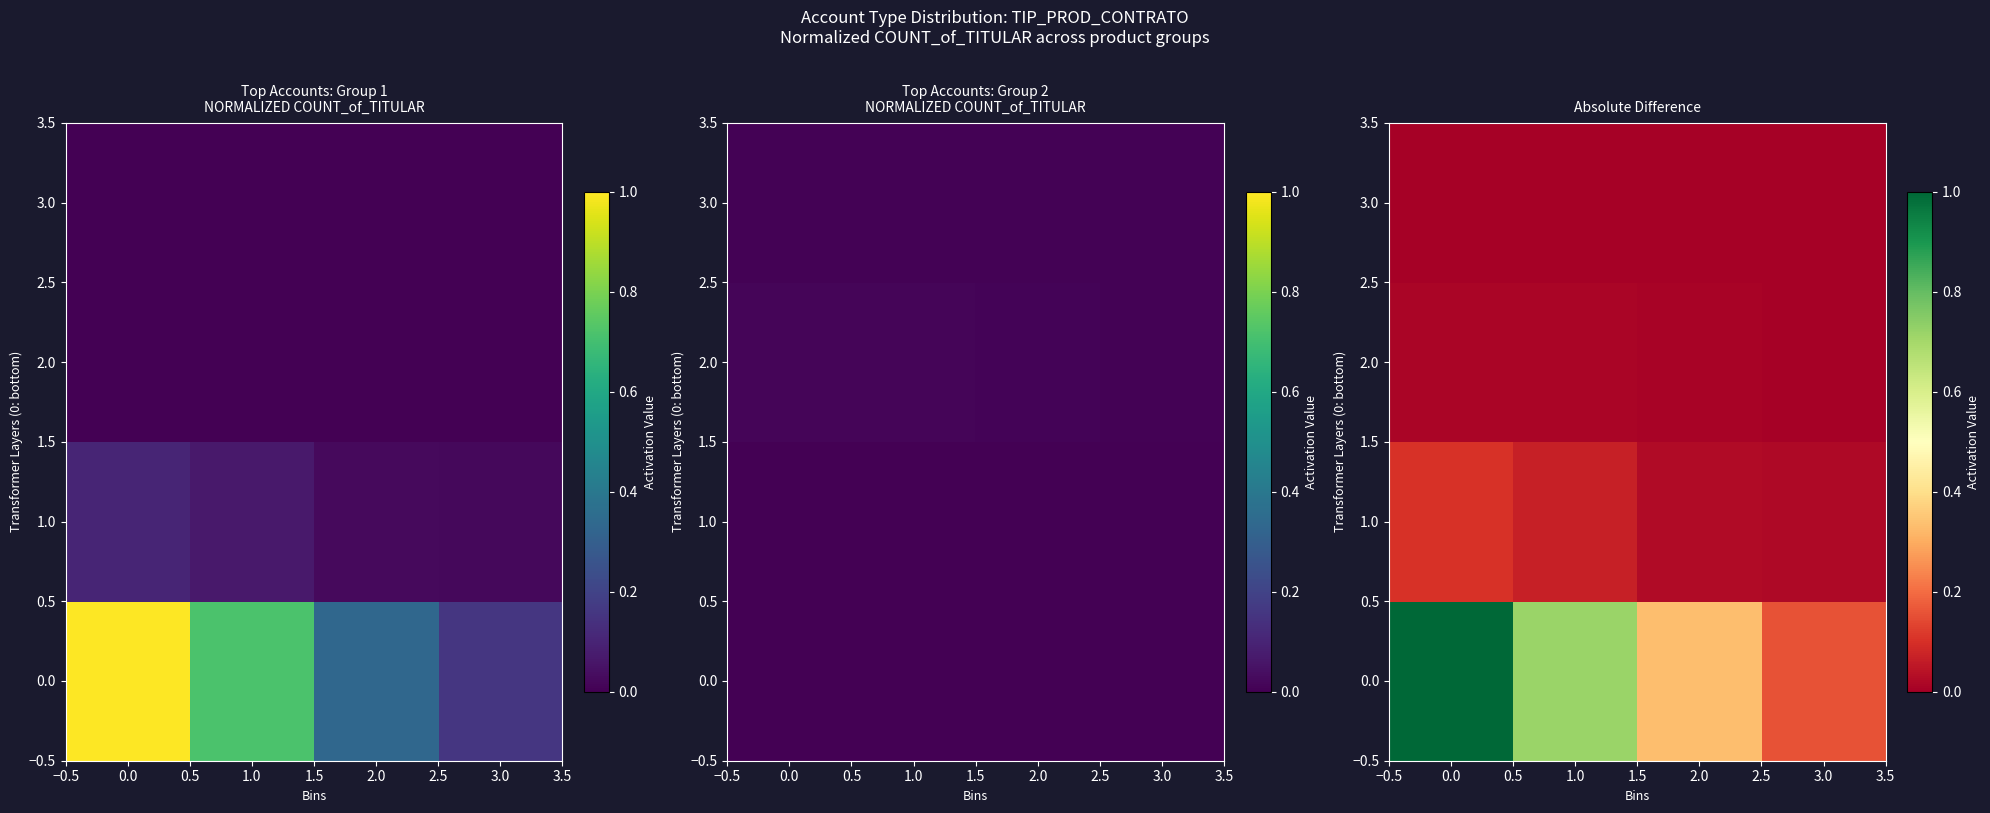

True or false: 1.0 has a value of 0.1 at 0.0.

True